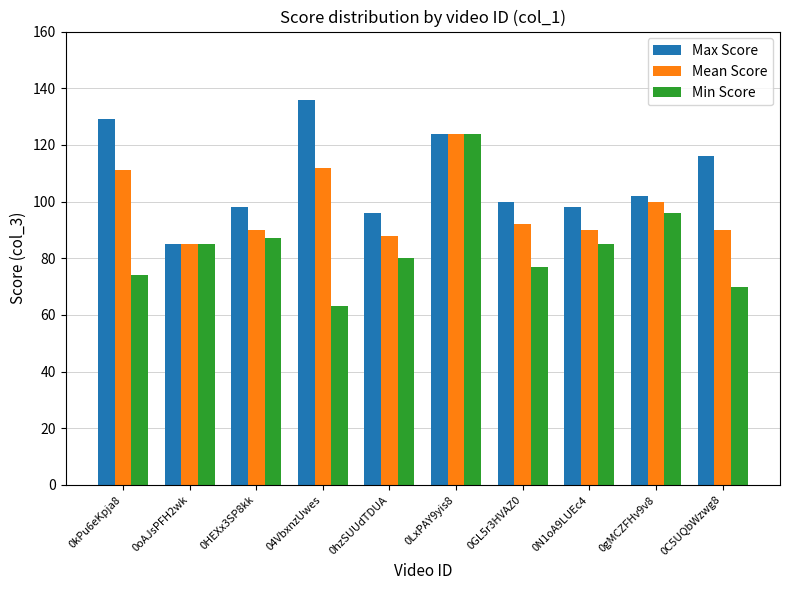

Where is Max Score nearest to the value 110?

0C5UQbWzwg8